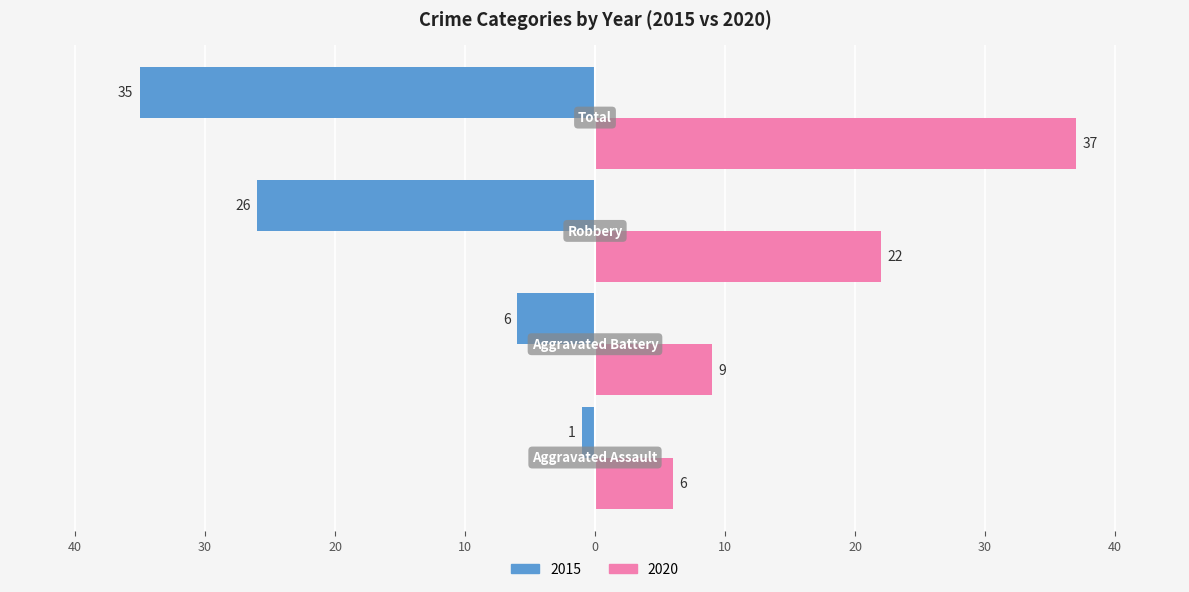

What are all the series names shown in the legend?

2015, 2020